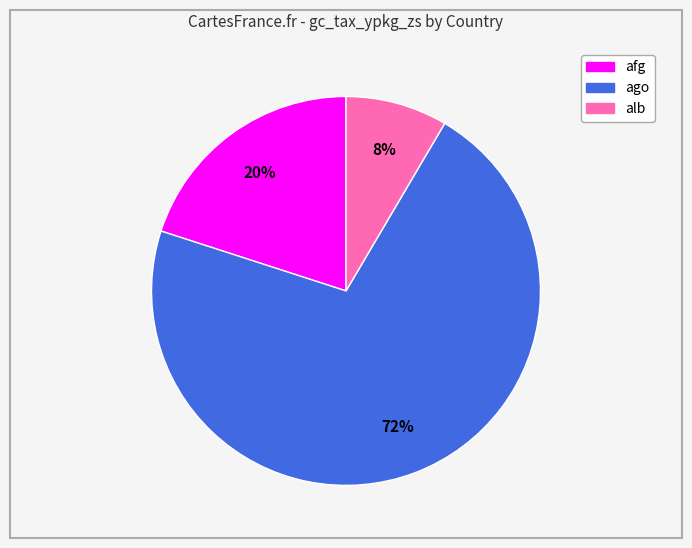

Count the number of slices in the pie.

3